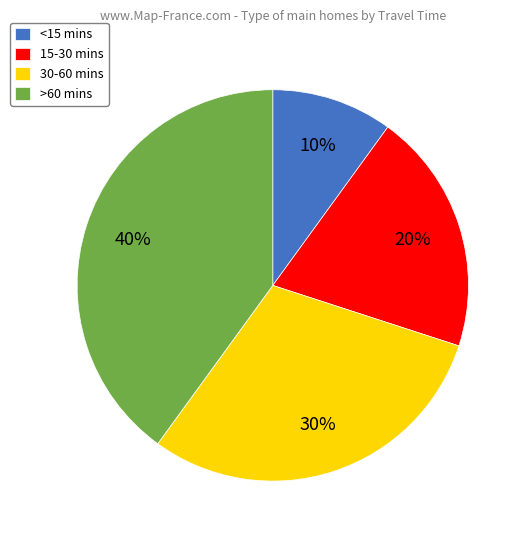

Count the number of slices in the pie.

4